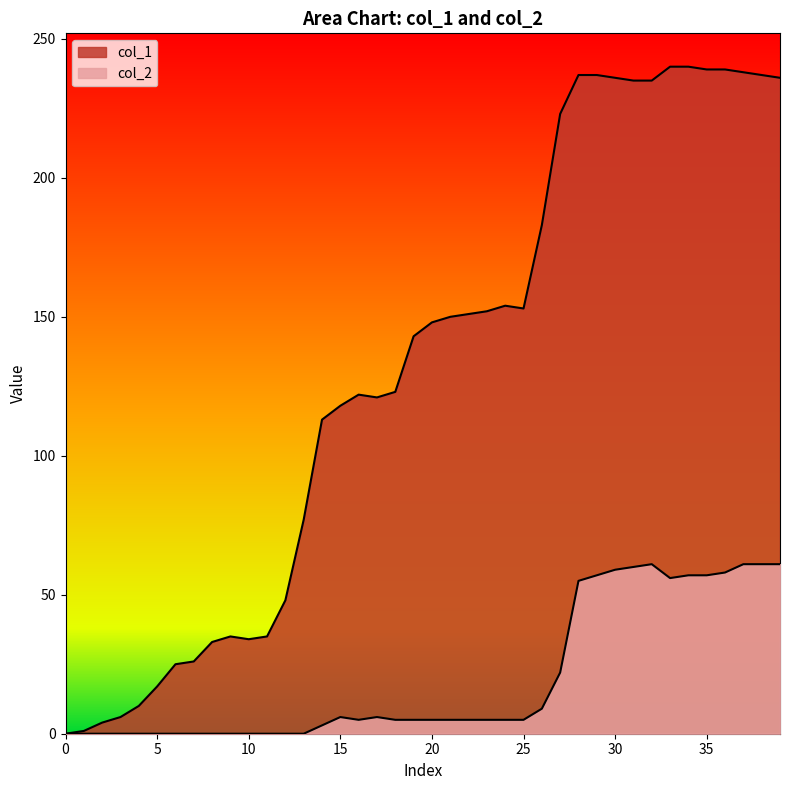

Rank the series by their average value, from highest to lowest.

col_1, col_2